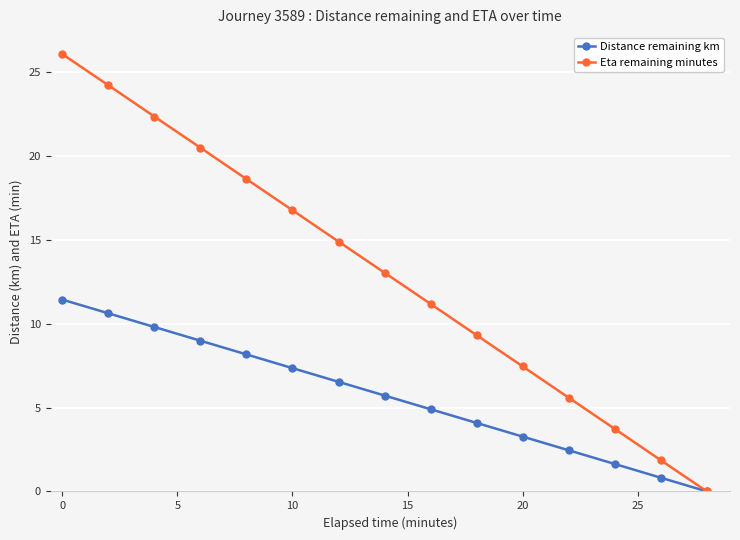

Rank the series by their average value, from lowest to highest.

Distance remaining km, Eta remaining minutes